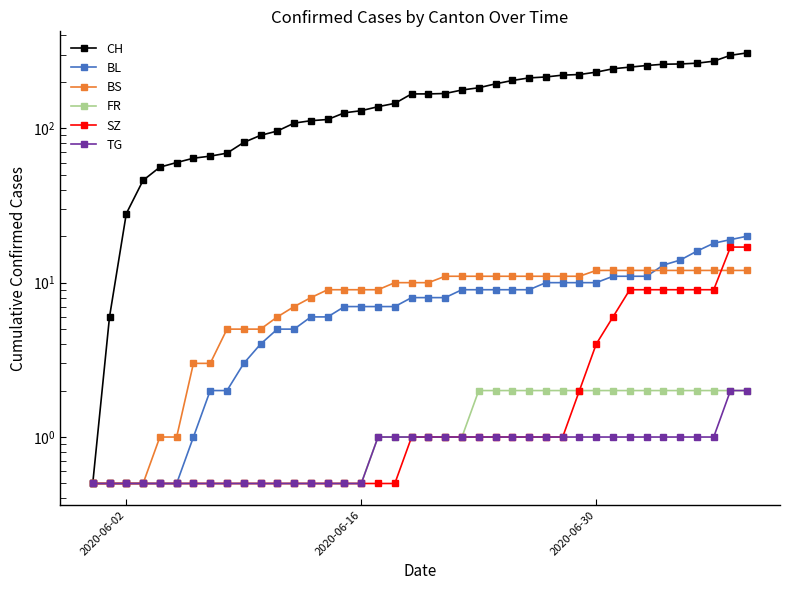

The value of CH at 25 is 296.3. True or false?

False